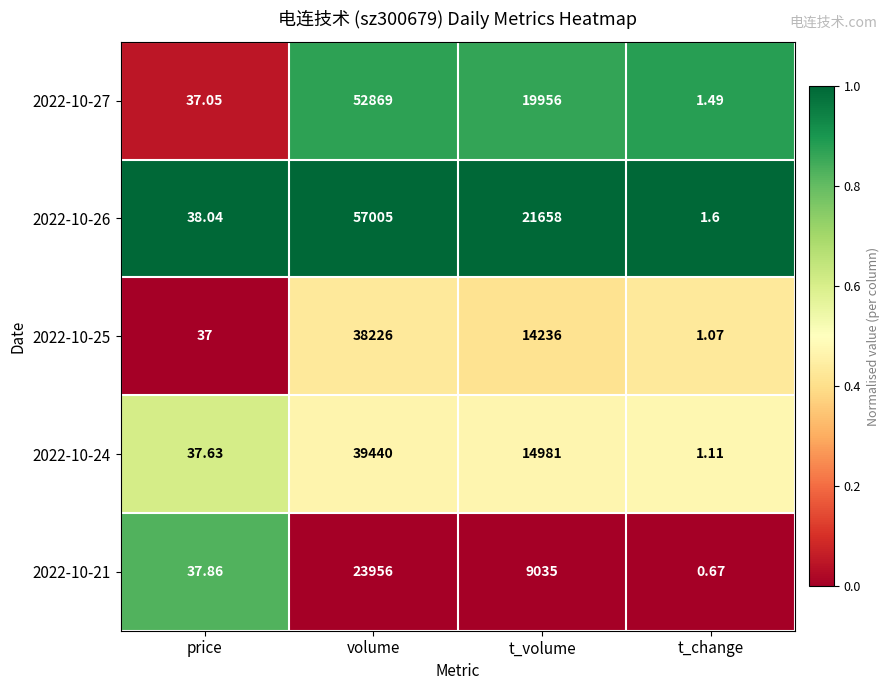

Rank the series by their maximum value, from highest to lowest.

2022-10-26, 2022-10-27, 2022-10-24, 2022-10-25, 2022-10-21